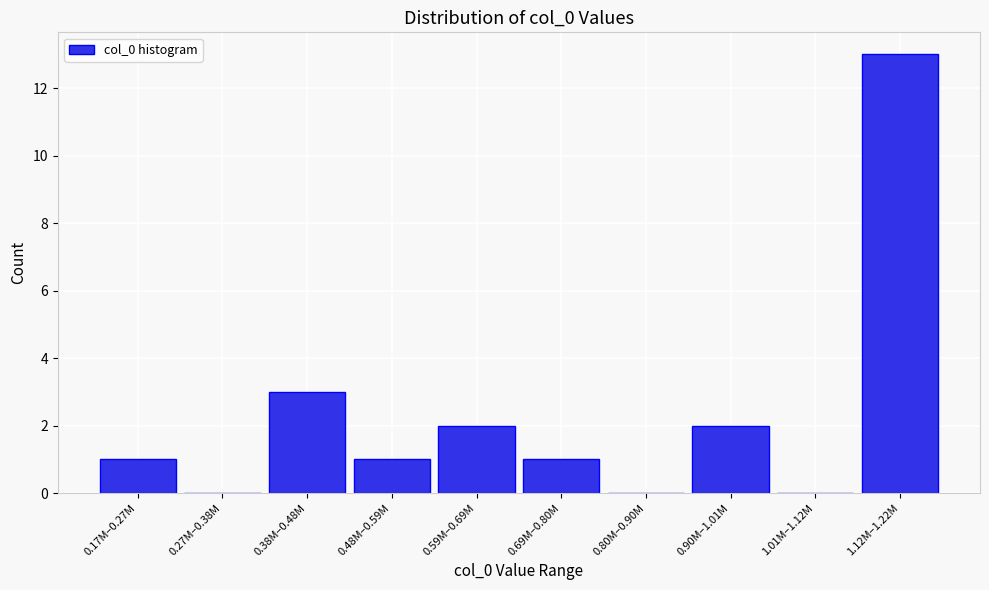

Reading left to right, list all the values displayed in this chart.

0.17M–0.27M=1	0.27M–0.38M=0	0.38M–0.48M=3	0.48M–0.59M=1	0.59M–0.69M=2	0.69M–0.80M=1	0.80M–0.90M=0	0.90M–1.01M=2	1.01M–1.12M=0	1.12M–1.22M=13